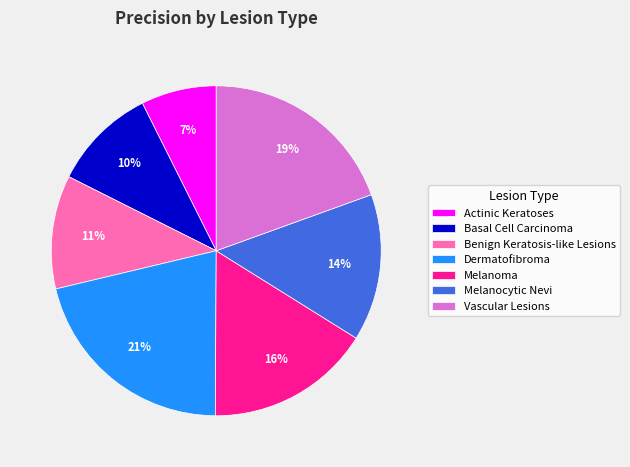

Which category has the biggest portion of the pie?

Dermatofibroma